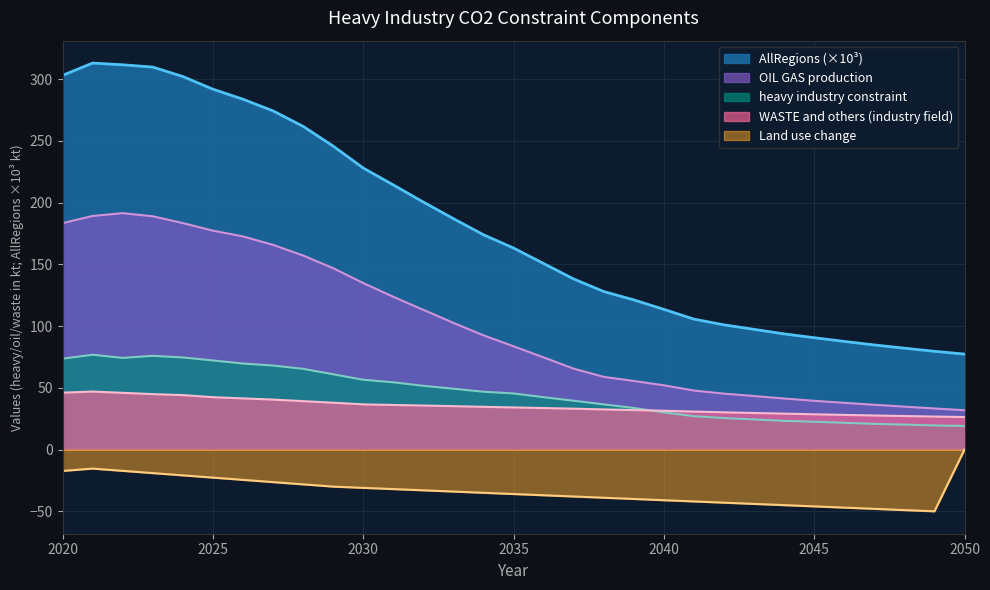

Is it true that heavy industry constraint equals 27.1 at 2041?

True